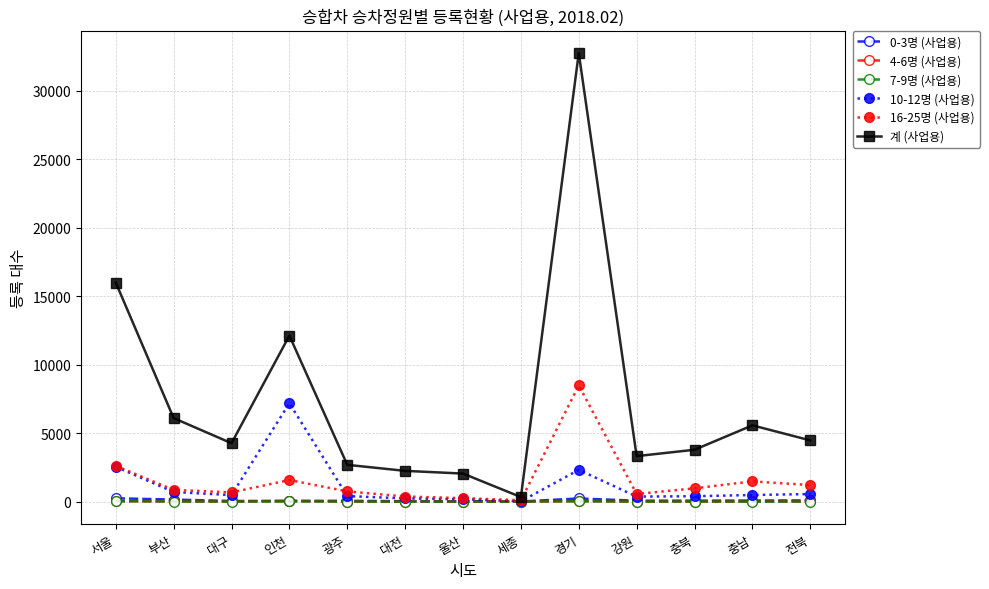

What is the value of the 7-9명 (사업용) point at the 9th from the left?

20